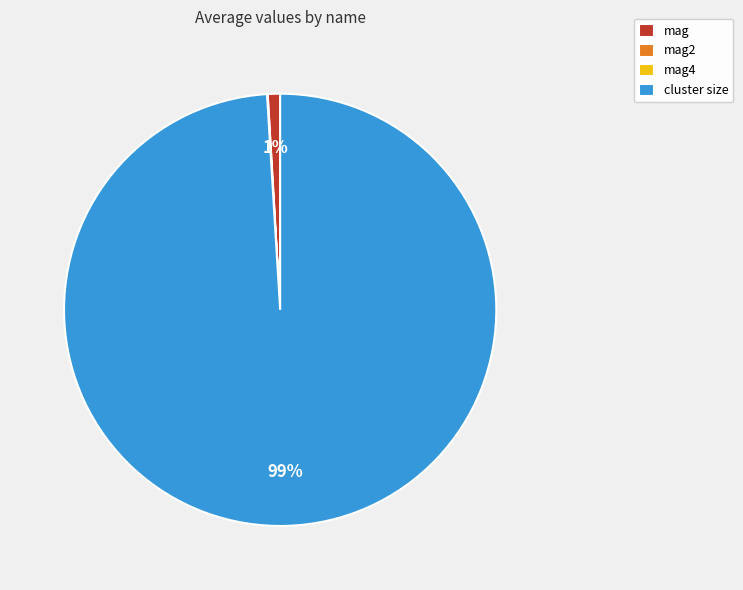

To the nearest percent, what is the average slice percentage?

25%